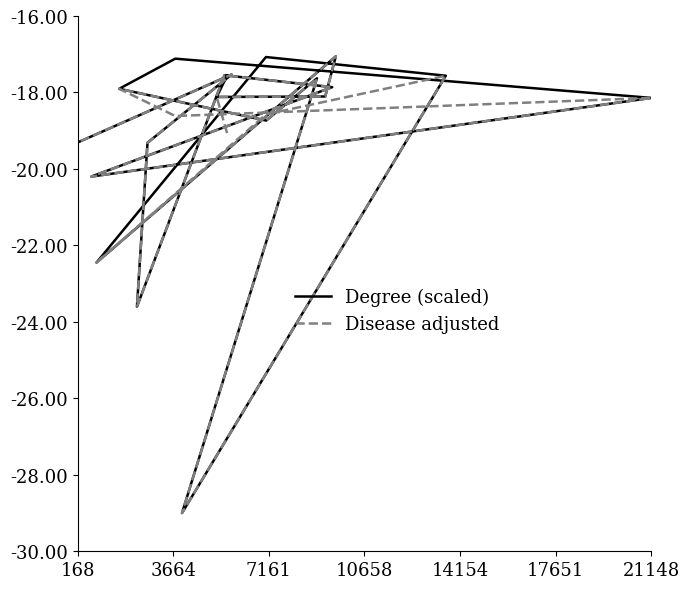

True or false: Degree (scaled) has more than 0 interior local peaks.

True